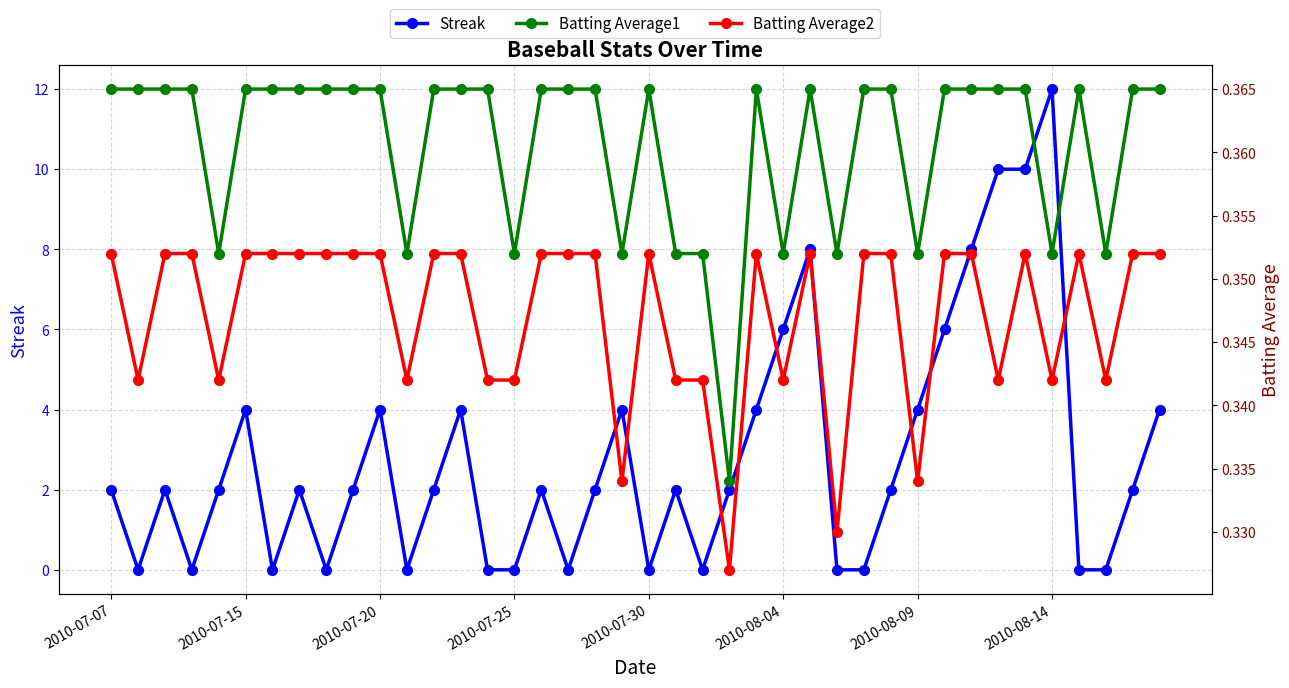

Which category has the highest value in the Streak series?

2010-08-14